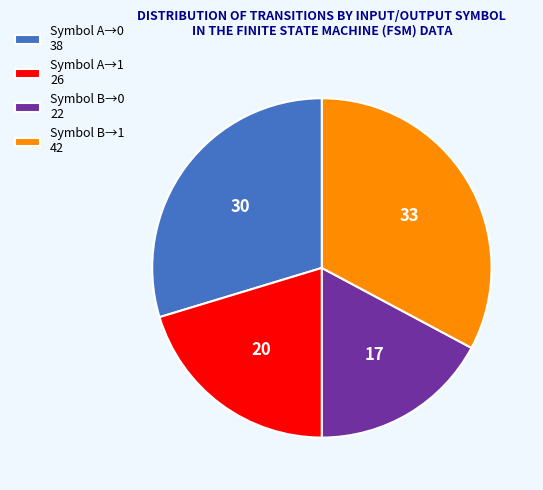

Is the sum of Symbol B→0 22 and Symbol A→0 38 greater than half?

No